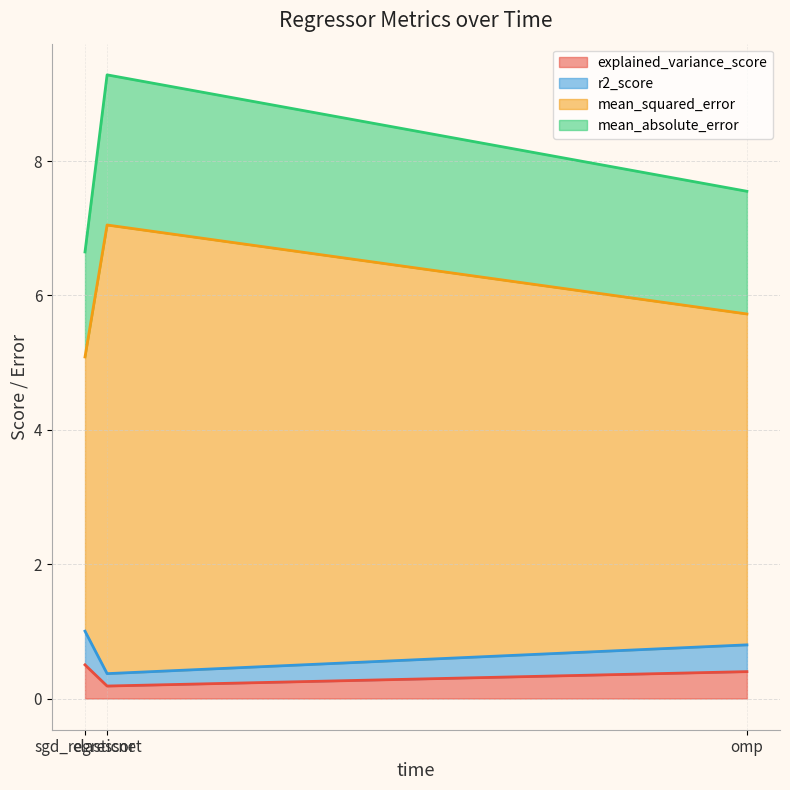

What is the difference between the highest and lowest values at omp?

7.2